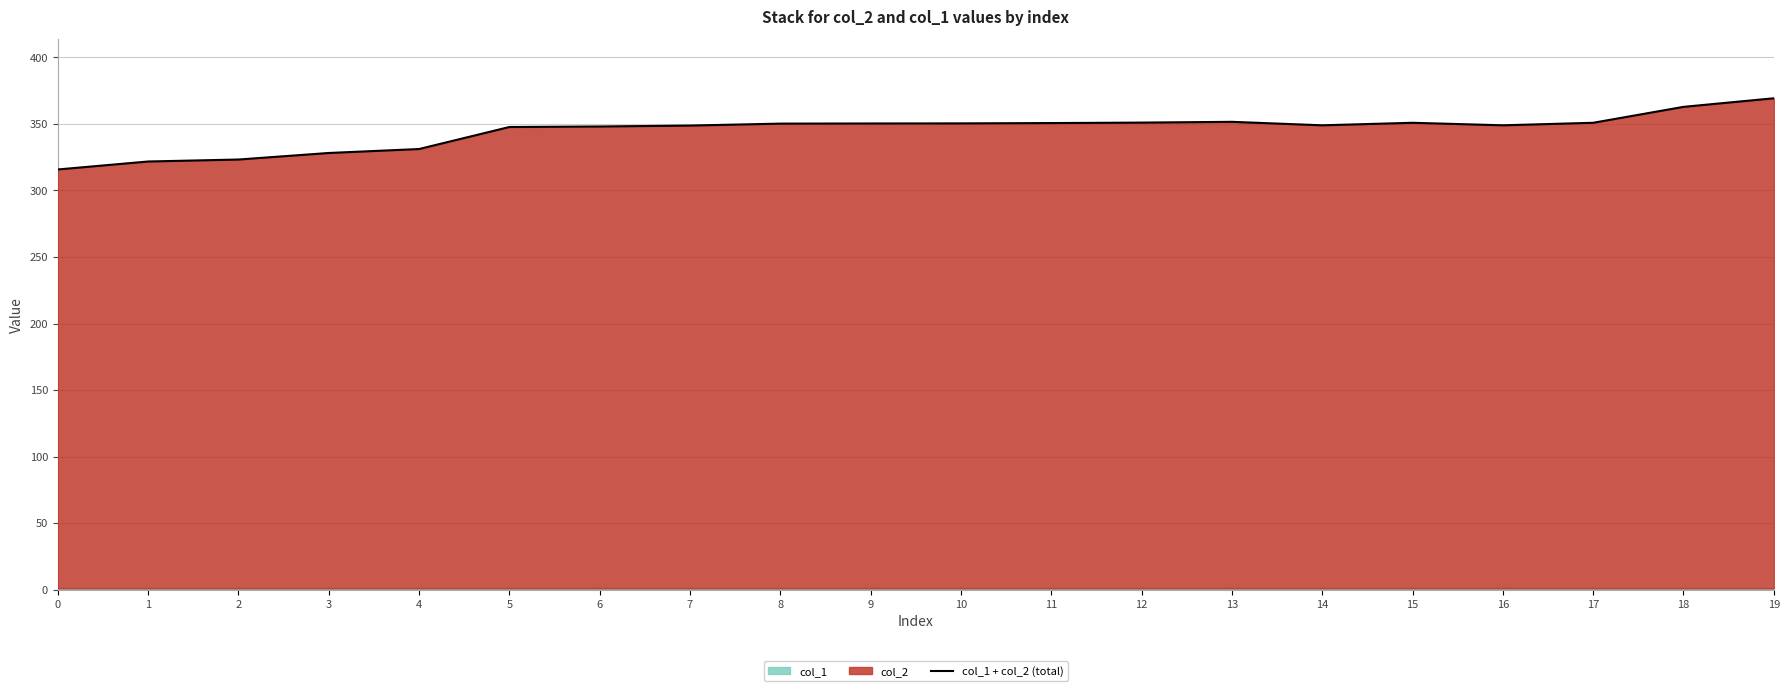

The chart shows a value of 348.8 at 7. True or false?

True